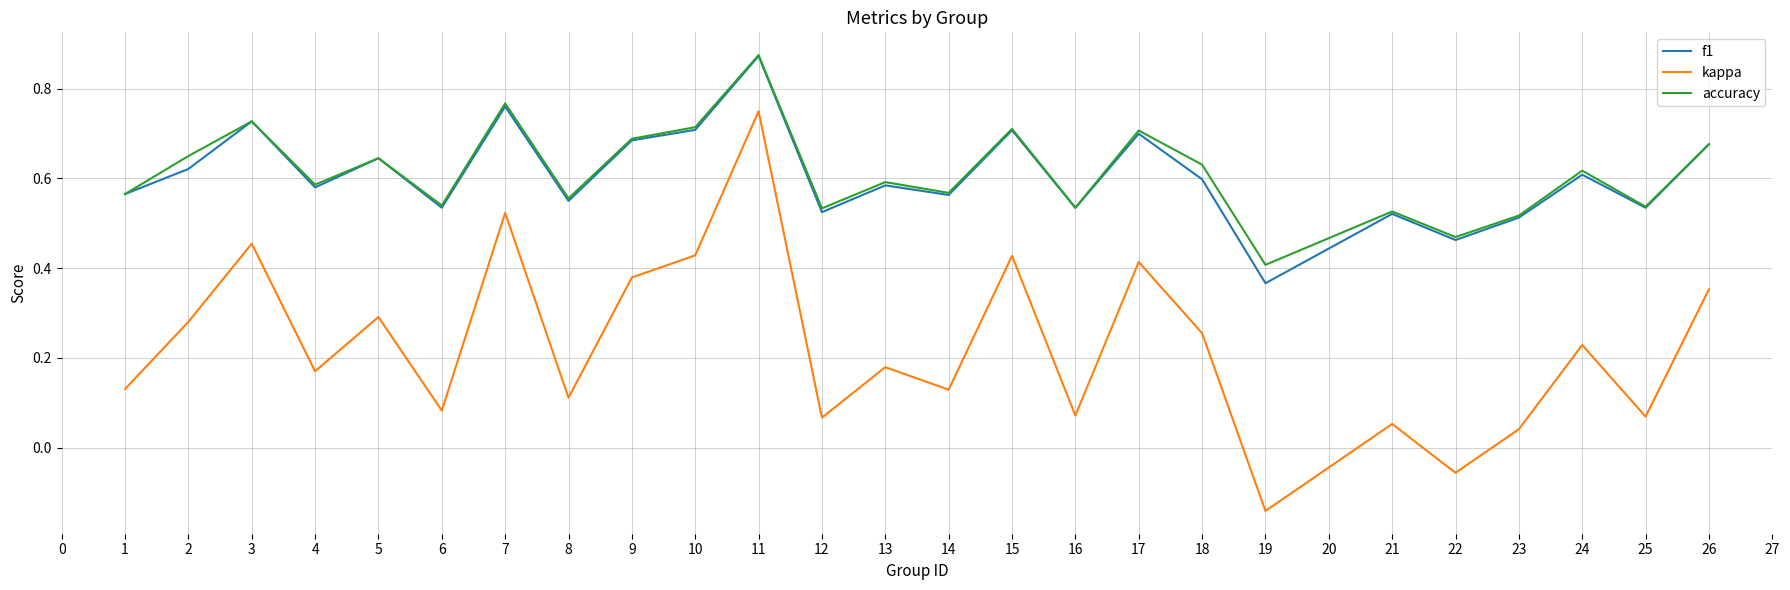

What is the total value across all series at 7?

2.1